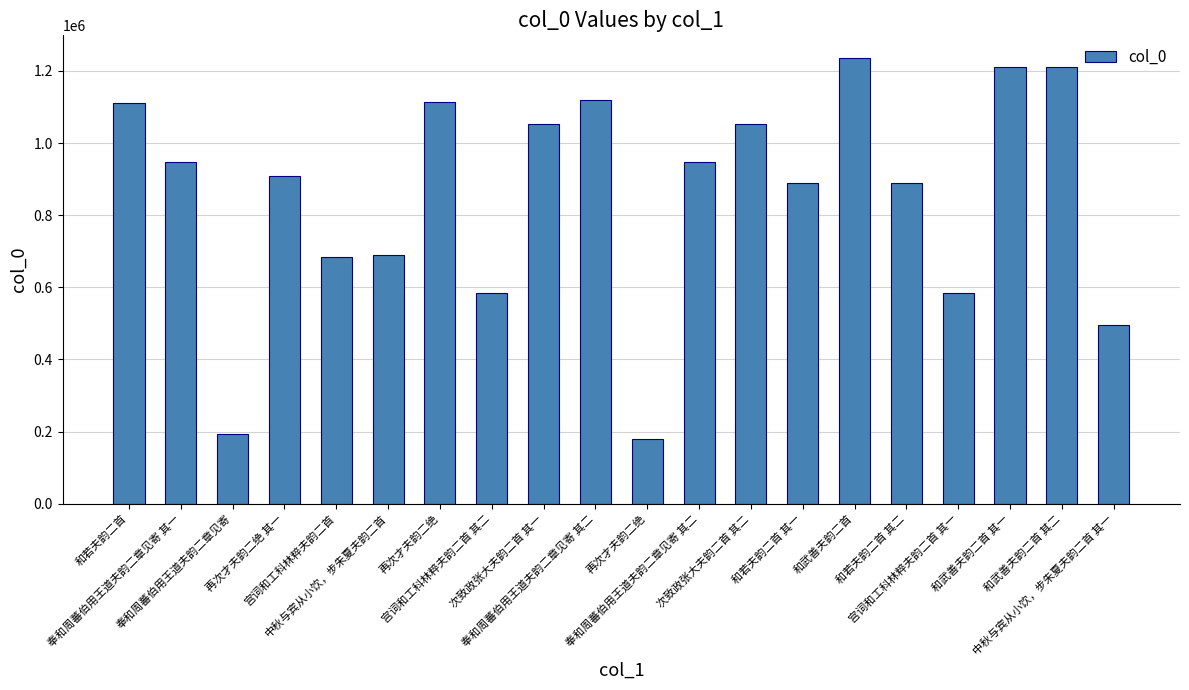

Where is the data nearest to the value 708355?

中秋与宾从小饮，步朱夏夫韵二首